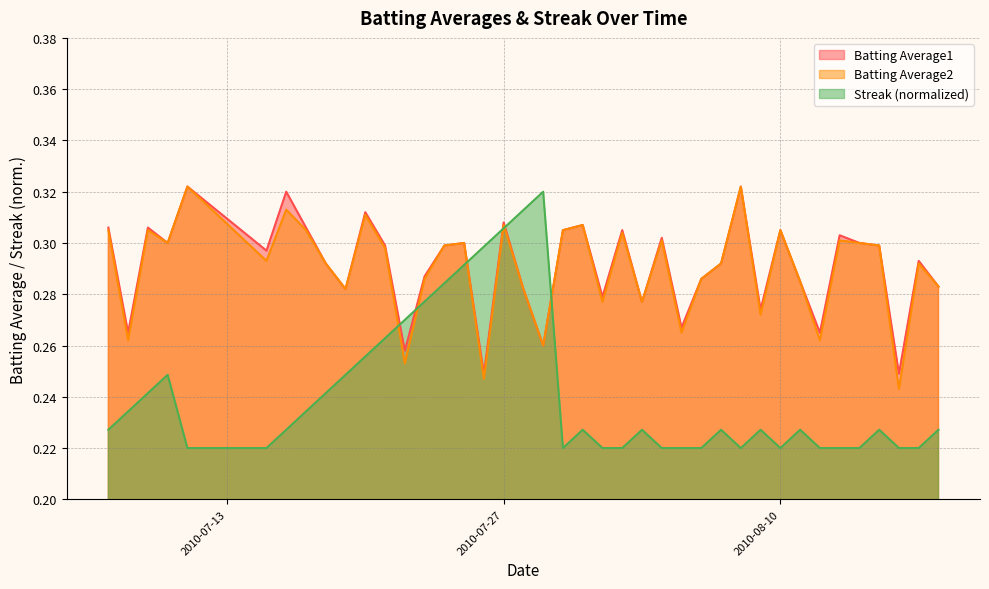

True or false: Batting Average1 and Batting Average2 cross at least once.

False